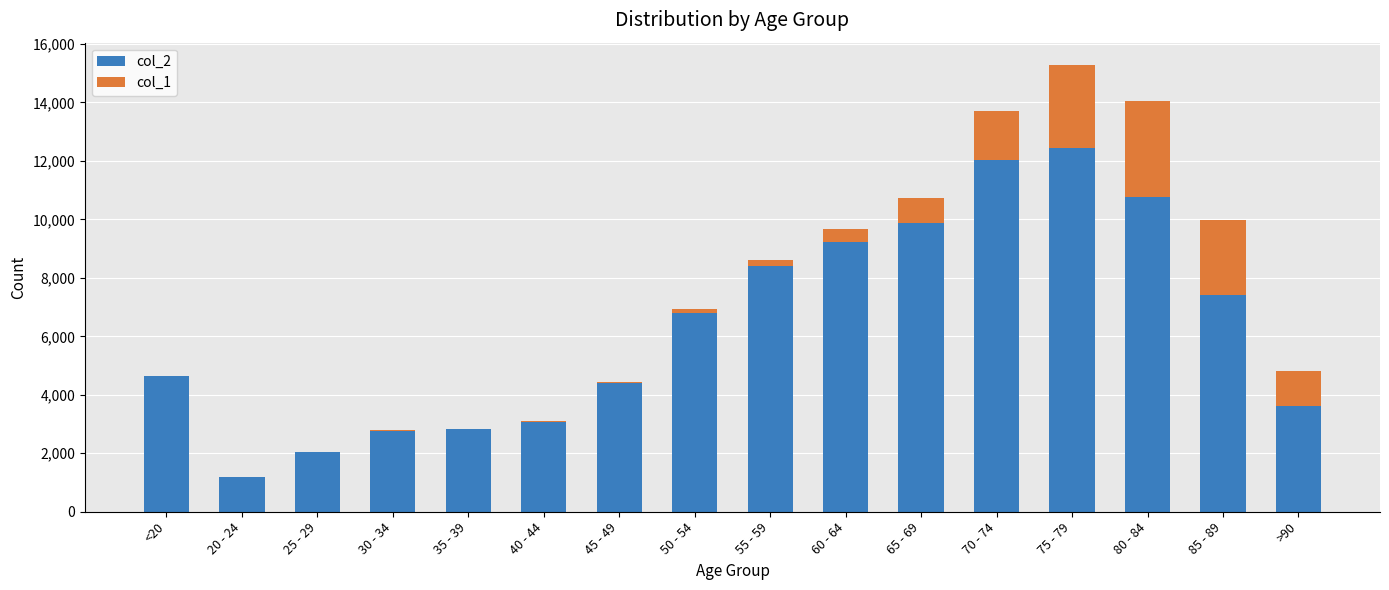

The value of col_2 at 50 - 54 is 12224. True or false?

False